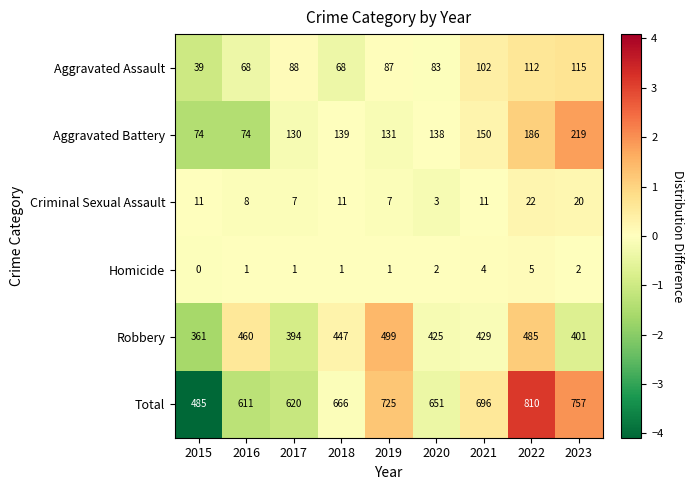

What is the sum of all Aggravated Battery values?

1241